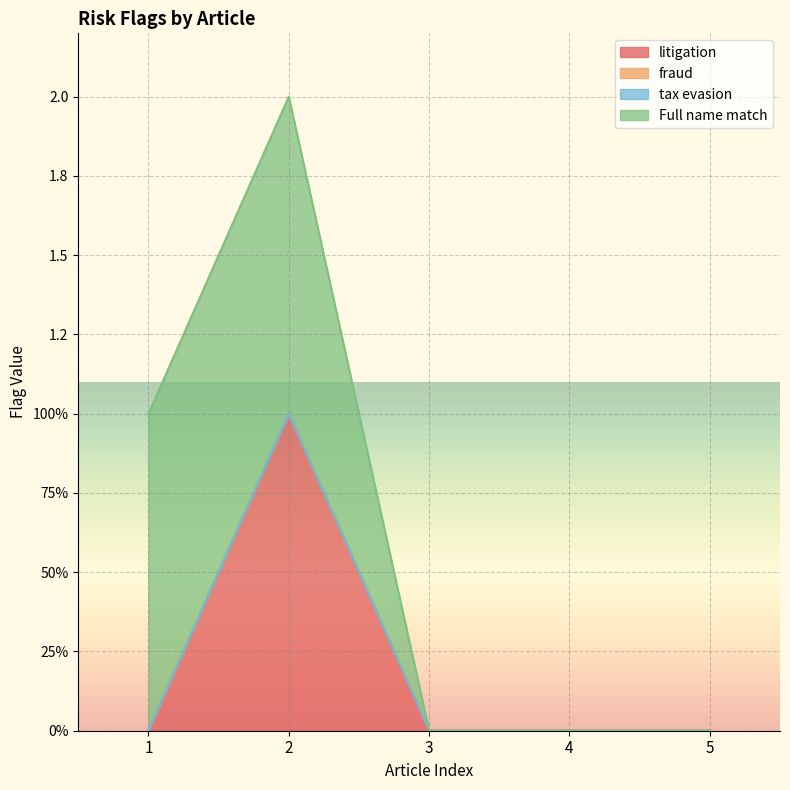

Where is litigation nearest to the value 0?

1